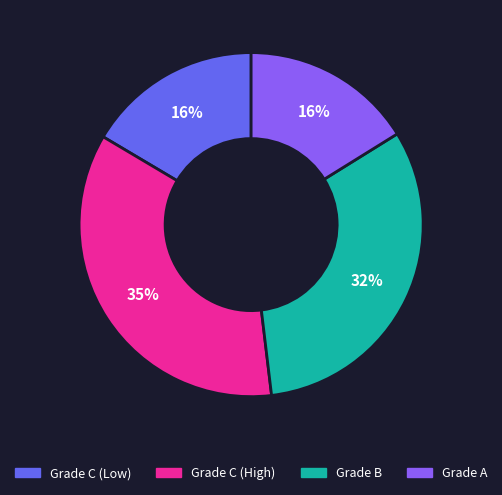

To the nearest percent, what is the difference between the largest and smallest slice percentages?

19%